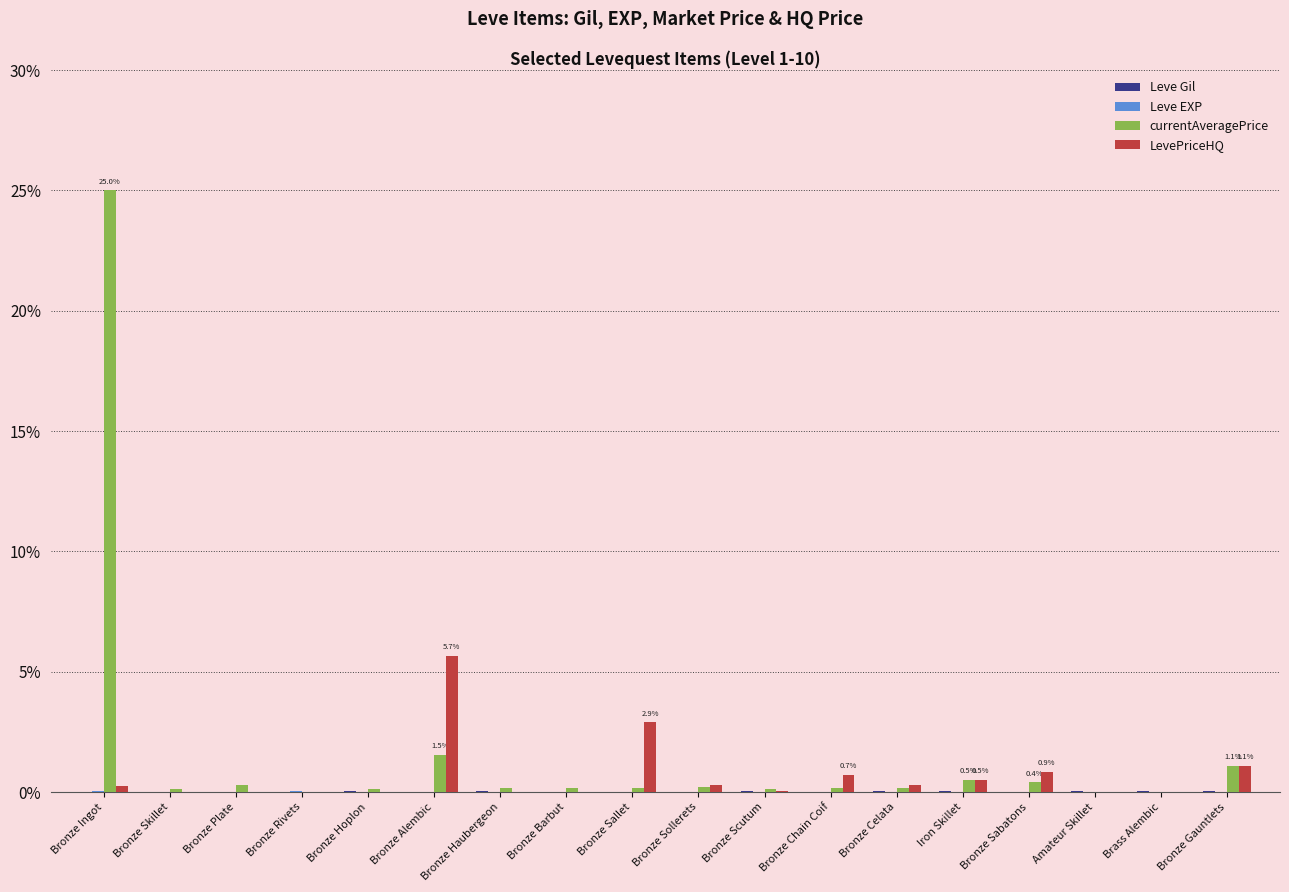

What is the spread (max minus min) of values at Bronze Chain Coif?

0.7